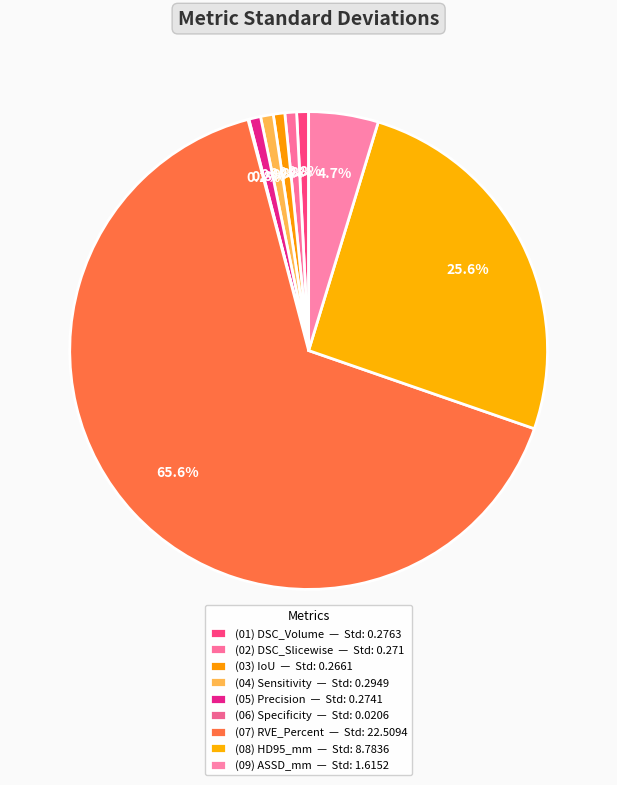

Which category has the biggest portion of the pie?

RVE_Percent